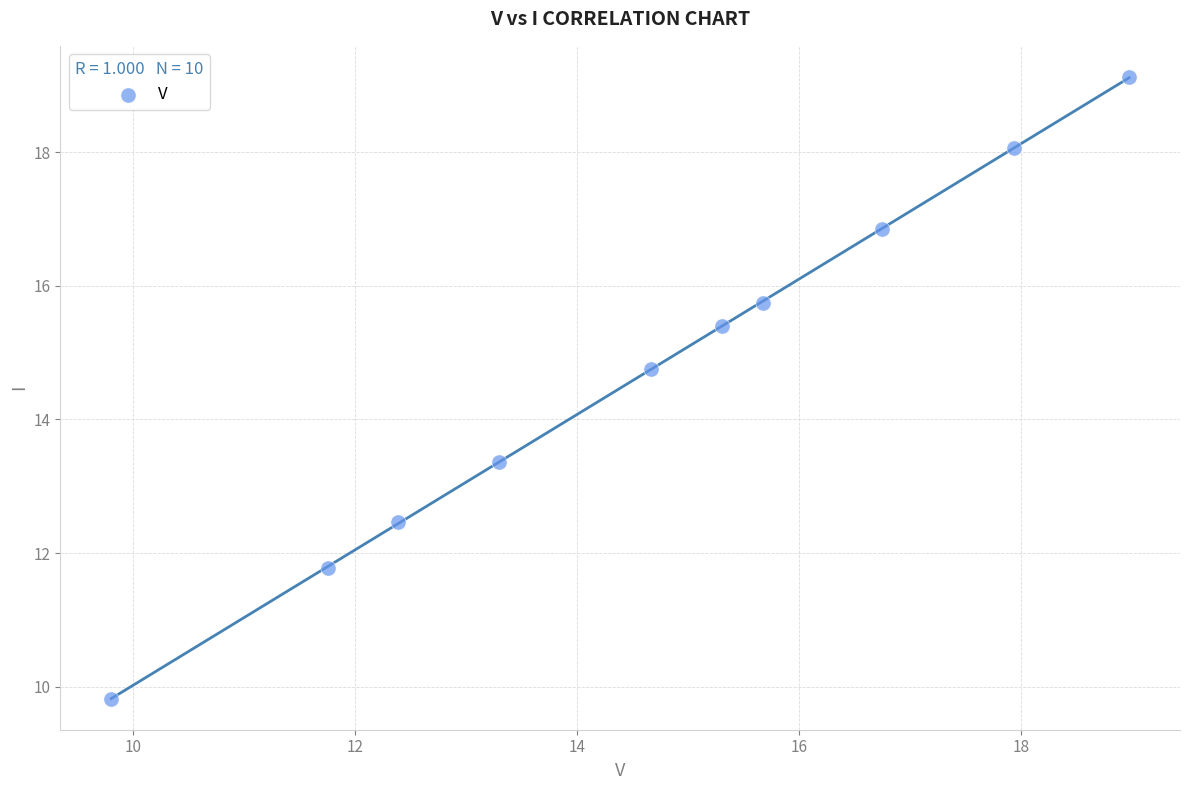

What Y value in the scatter plot is closest to 14?

13.4